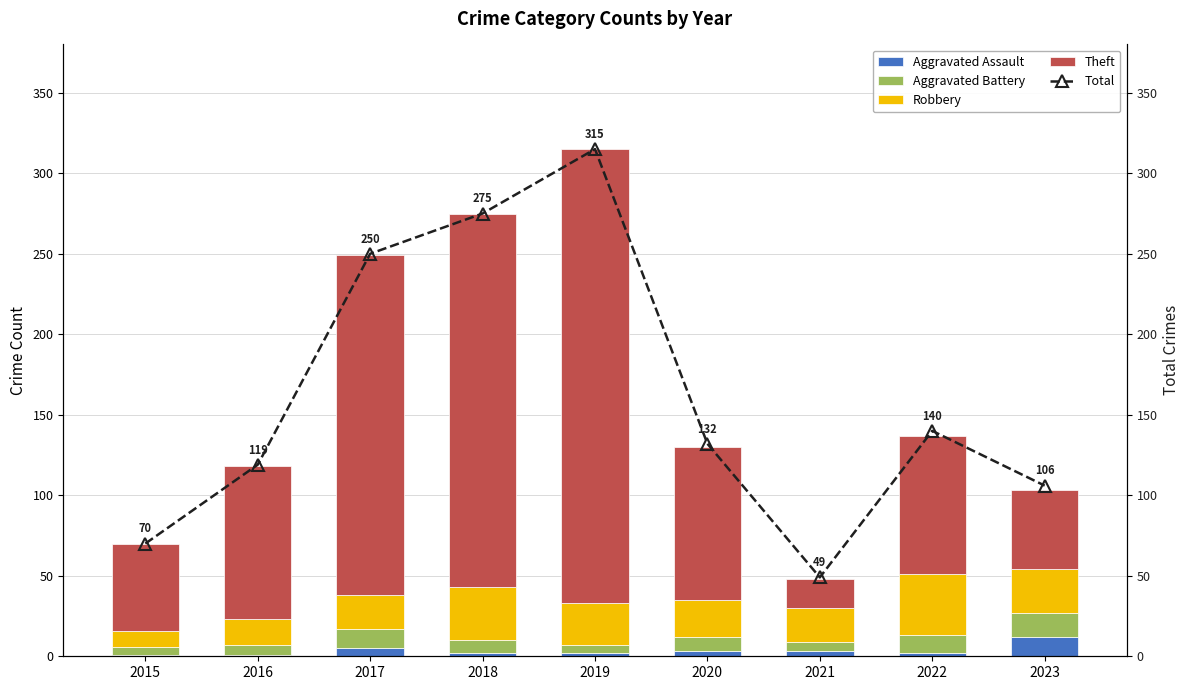

What is the difference between the maximum and minimum values in the Total series?

266